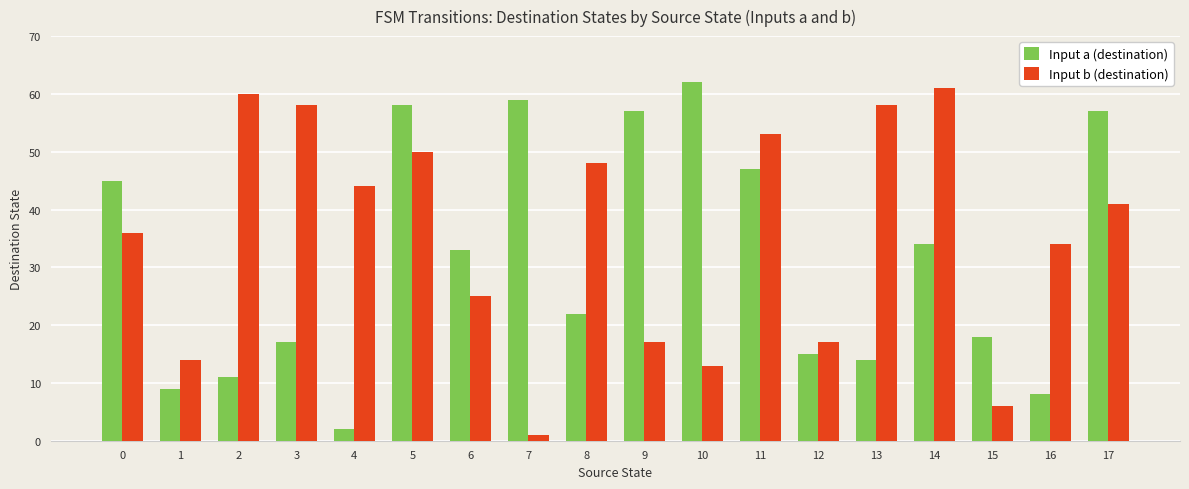

What is the average value of the Input a (destination) series?

32